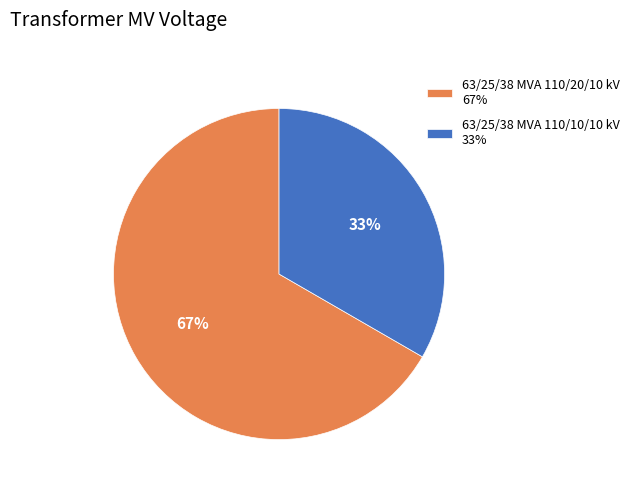

Between 63/25/38 MVA 110/20/10 kV and 63/25/38 MVA 110/10/10 kV, which is larger?

63/25/38 MVA 110/20/10 kV